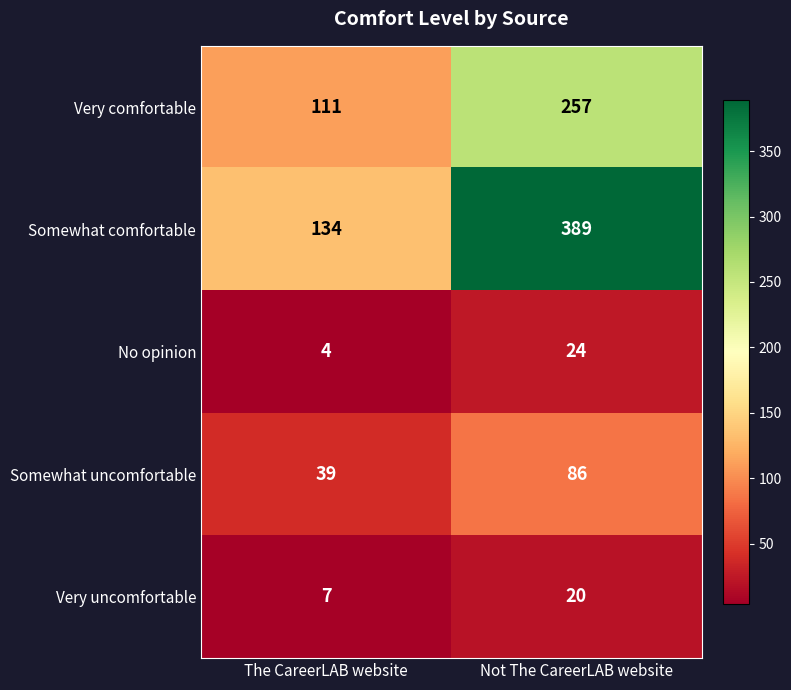

What is the approximate value of Very comfortable at The CareerLAB website?

111